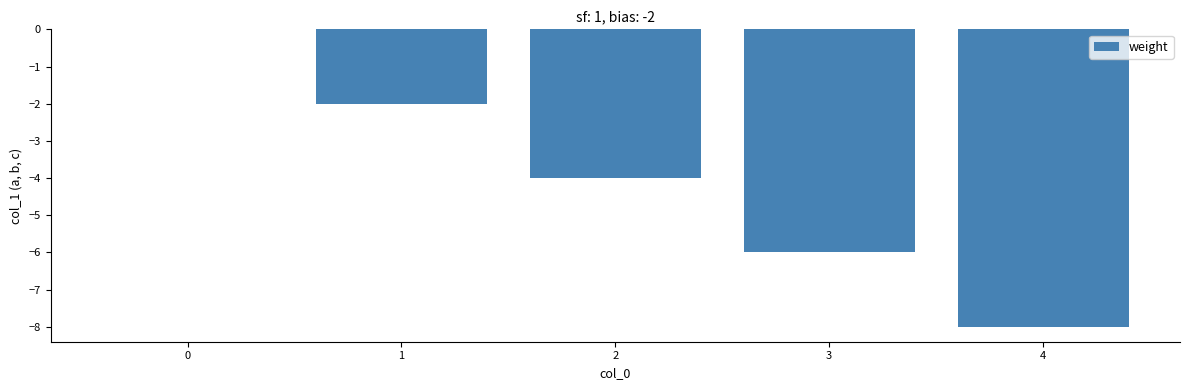

Between 2 and 4, which is larger?

2